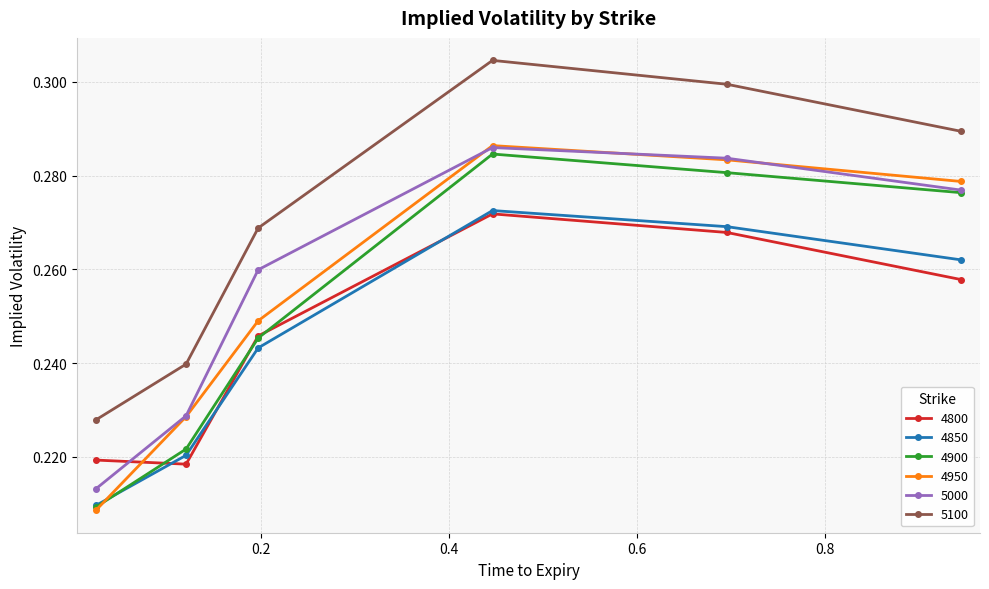

Which series has the largest range (max minus min)?

4950